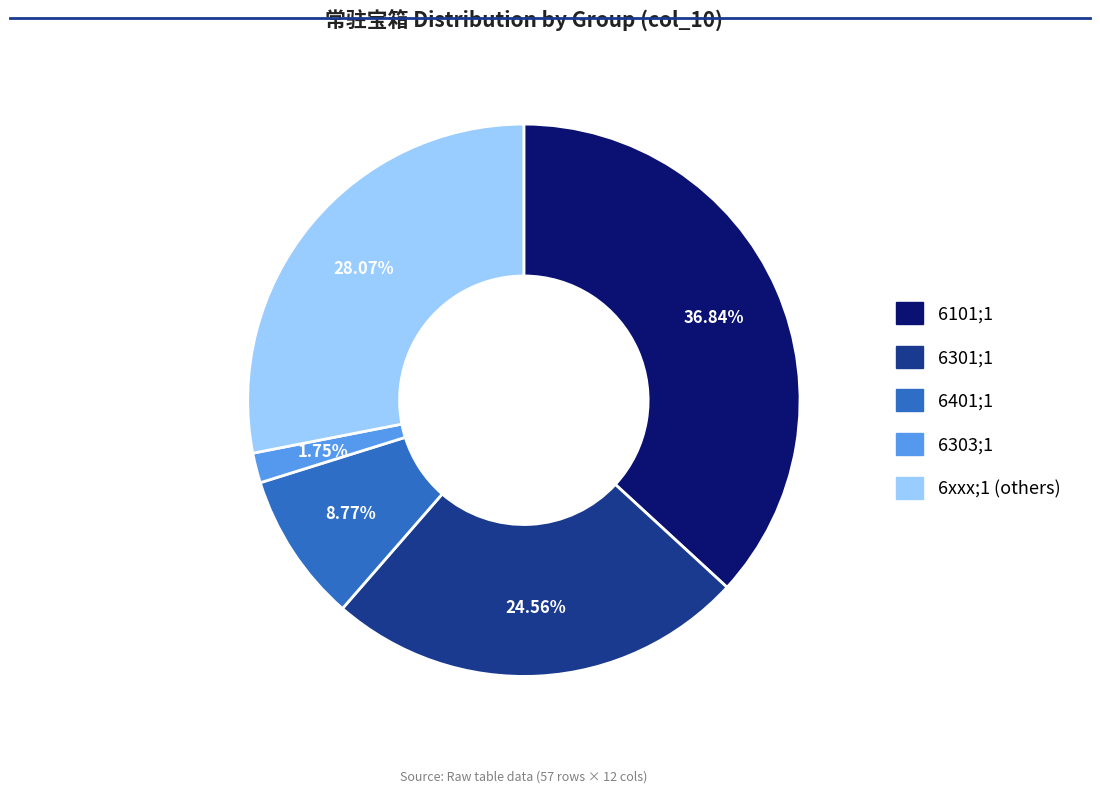

How much of the chart is everything except 6301;1?

75.4%